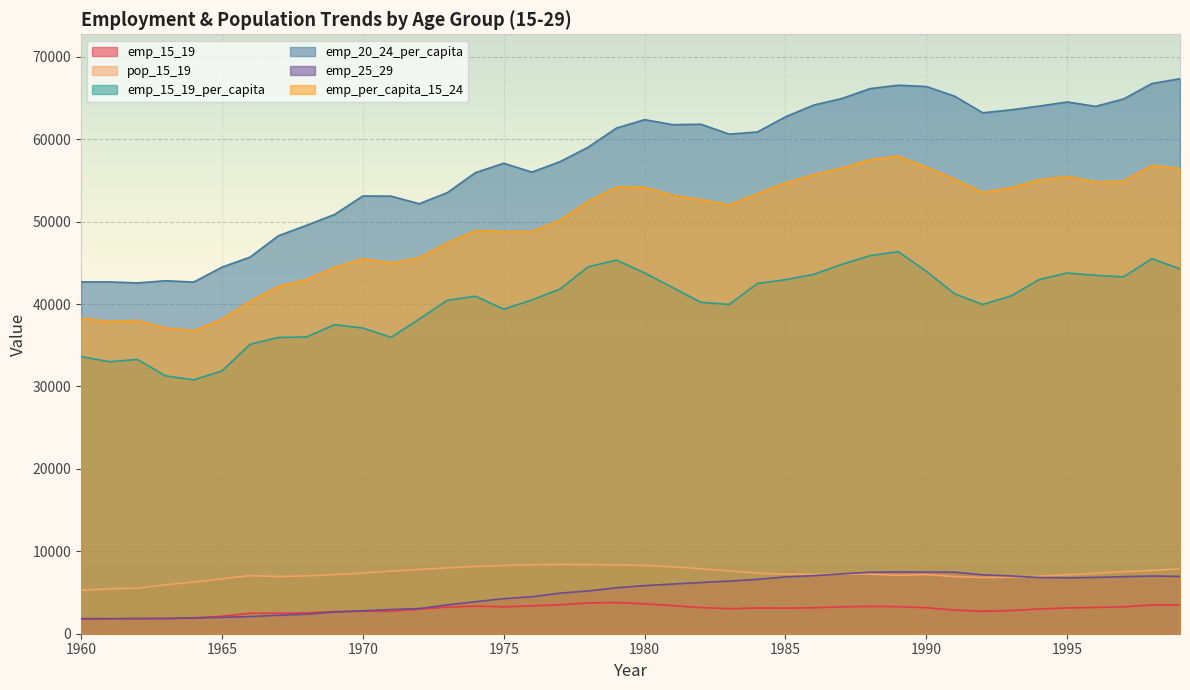

Which label corresponds to the smallest value in the chart?

1960